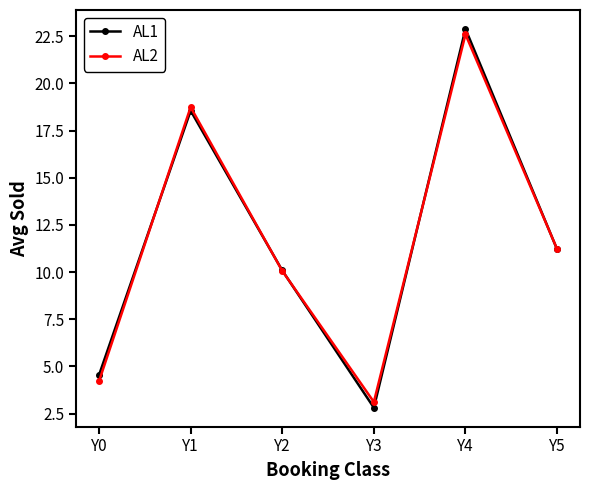

At which category does AL2 reach its first local valley?

Y3